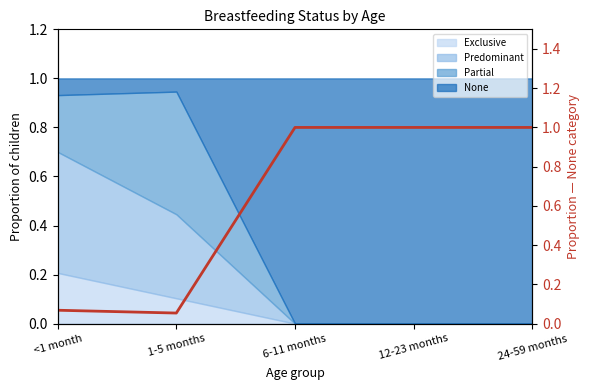

What is the label of the 2nd point from the right?

12-23 months